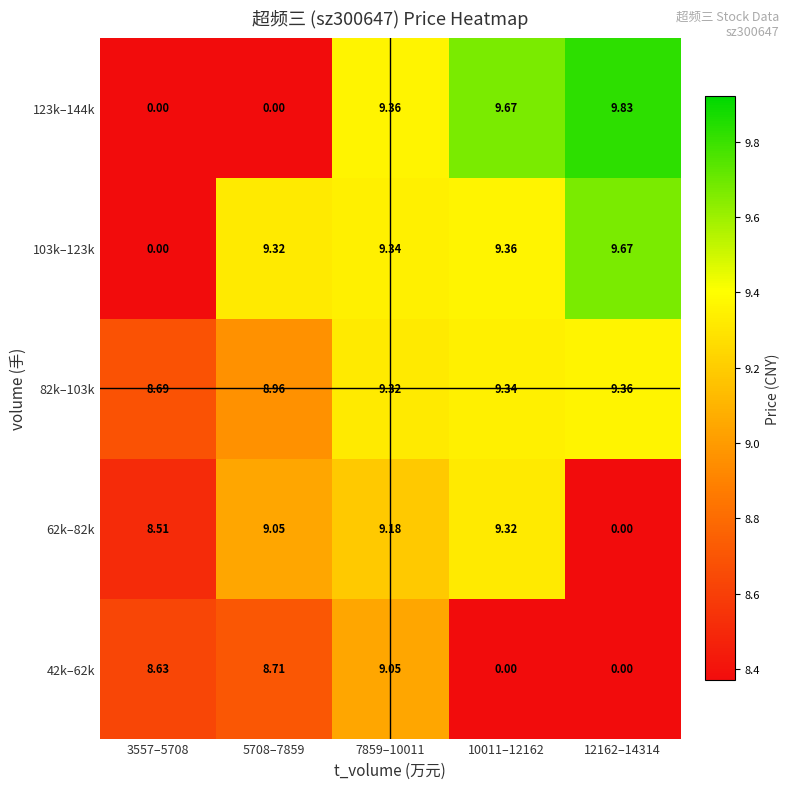

Is the value of 123k–144k at 5708–7859 greater than the value of 82k–103k at 7859–10011?

No